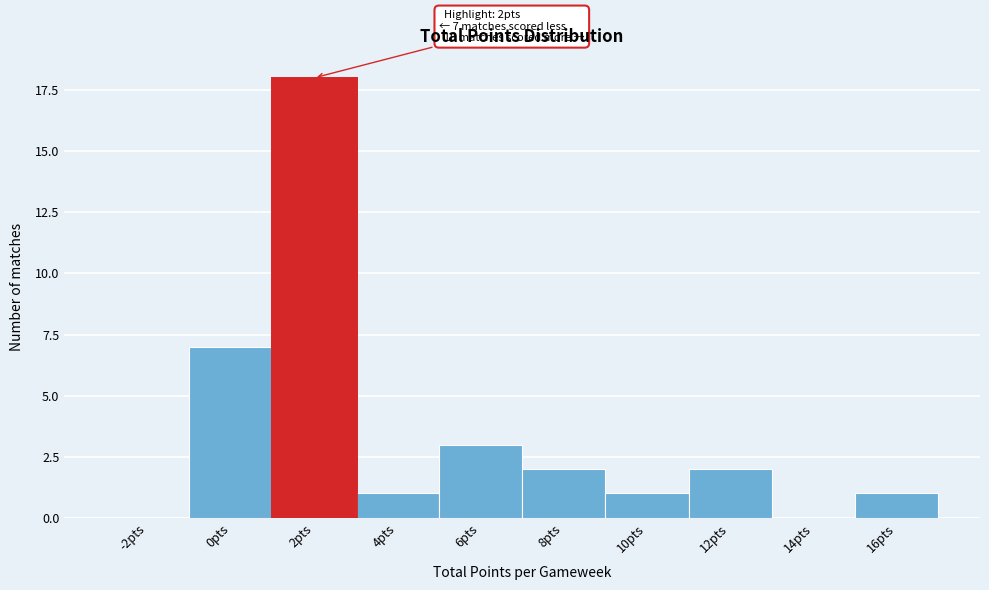

Reading left to right, extract all data points from this chart.

-2pts=0	0pts=7	2pts=18	4pts=1	6pts=3	8pts=2	10pts=1	12pts=2	14pts=0	16pts=1